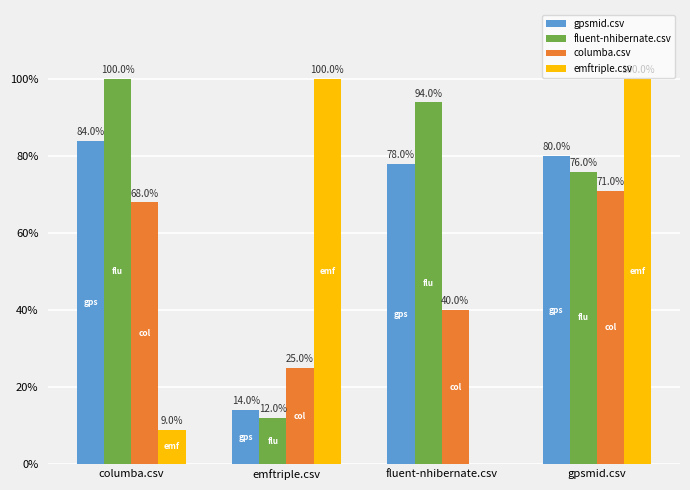

Which series changed the most between emftriple.csv and fluent-nhibernate.csv?

emftriple.csv